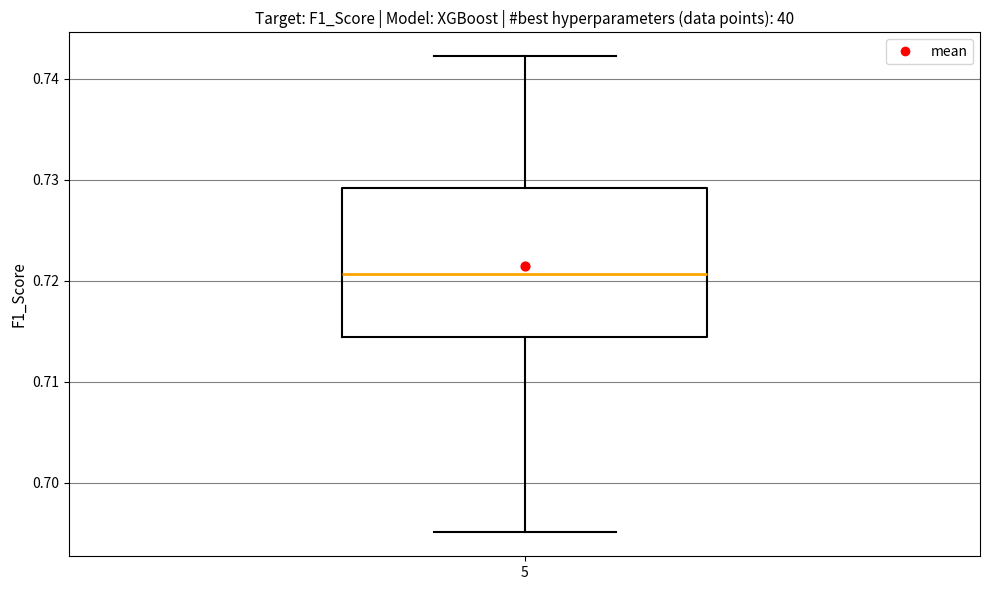

Transcribe this box plot: give where the median line is, the range the box spans, and where the two whiskers end, as read against the y-axis. The values are not printed on the chart, so give them approximately, as read against the axis.

median 0.721, box 0.714 to 0.729, whiskers 0.695 to 0.742